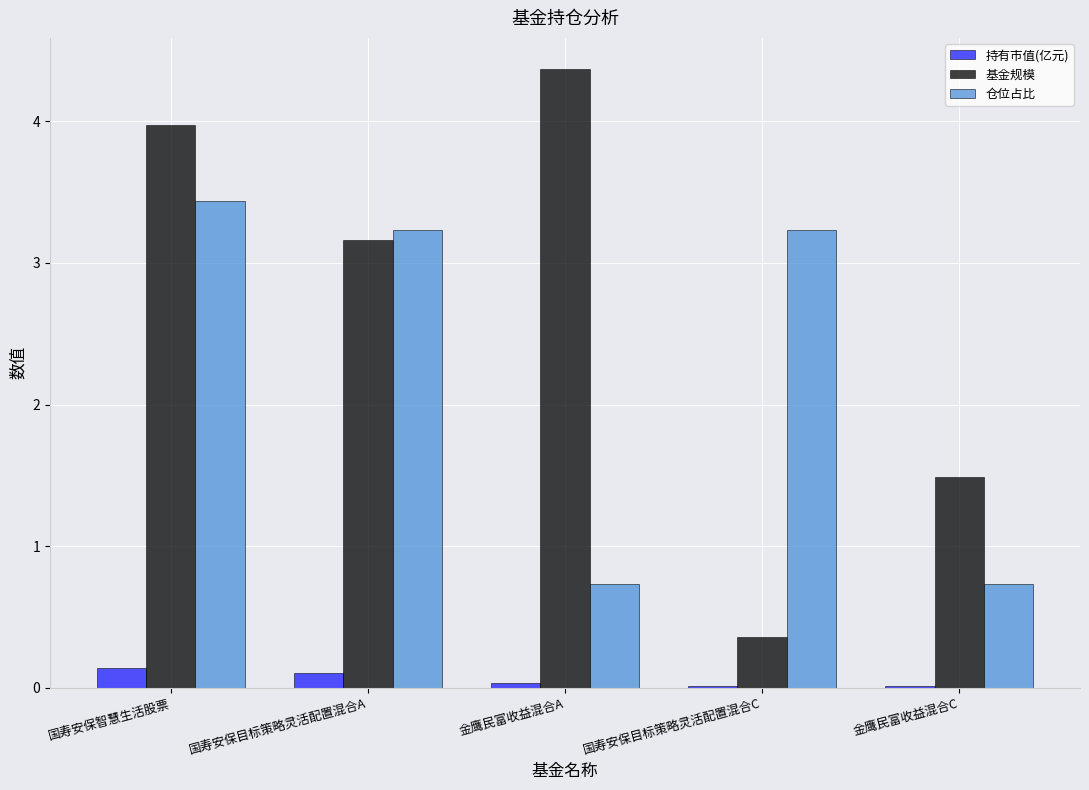

Between 国寿安保目标策略灵活配置混合A and 国寿安保目标策略灵活配置混合C, which series saw the biggest shift?

基金规模